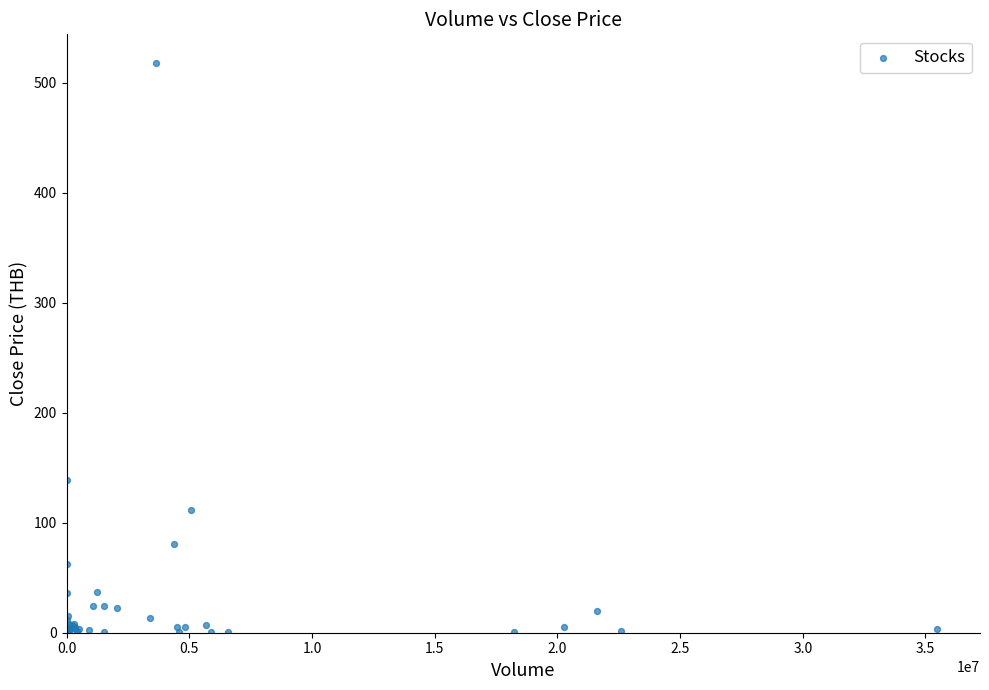

What Y value in the scatter plot is closest to 259?

139.0